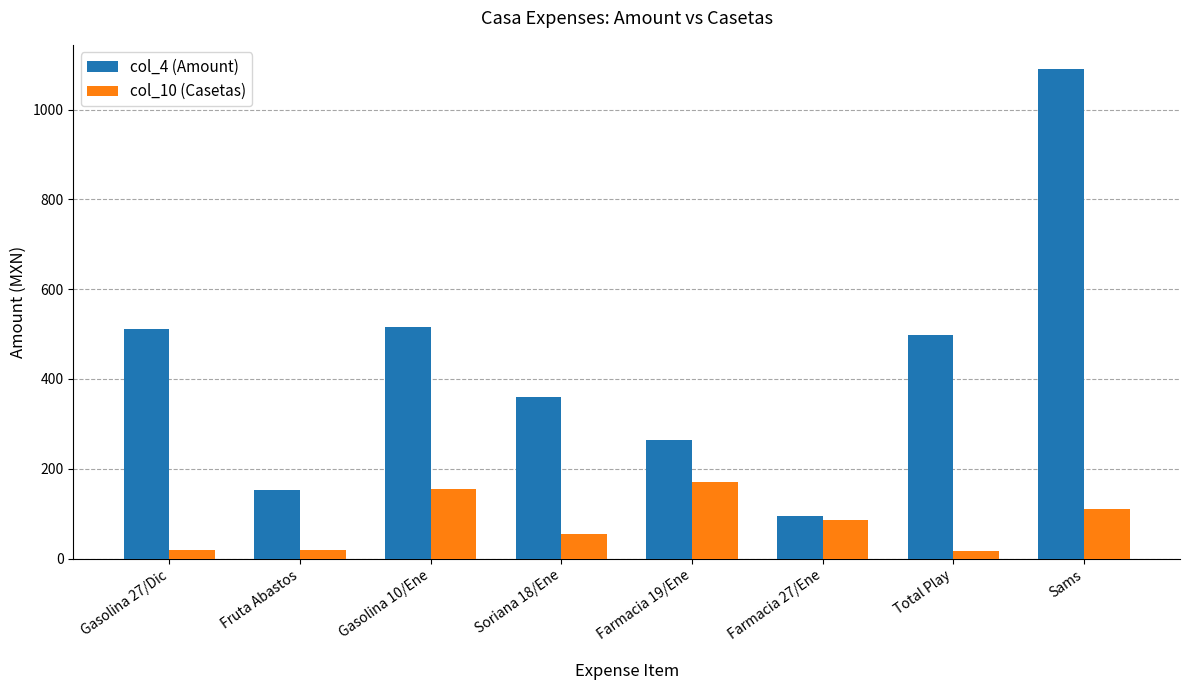

What is the average value of the col_10 (Casetas) series?

79.0